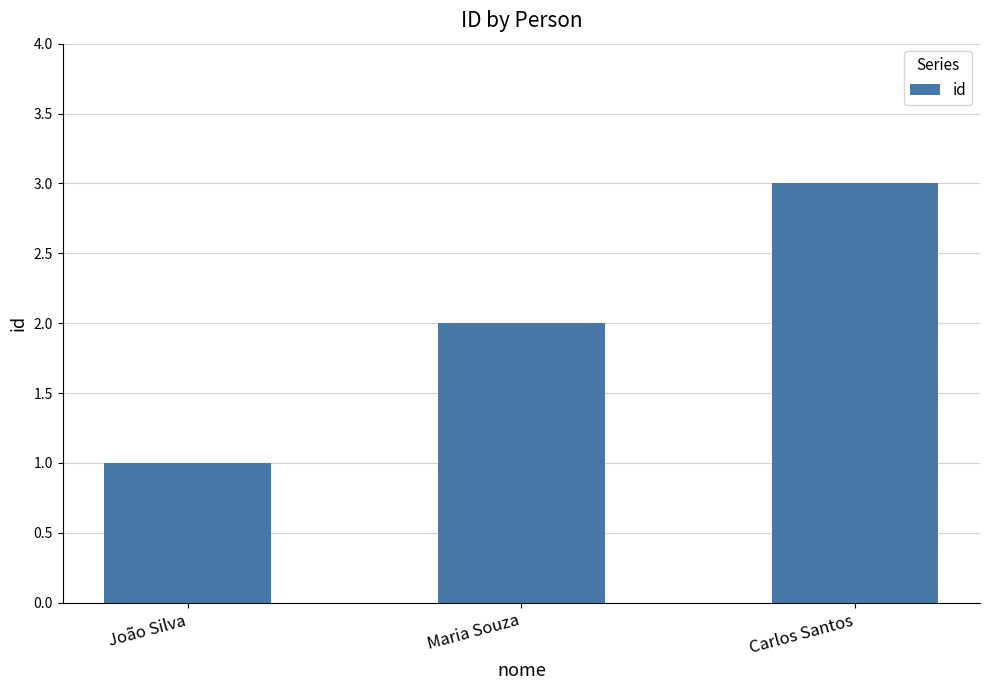

Rank the categories by value from lowest to highest.

João Silva, Maria Souza, Carlos Santos